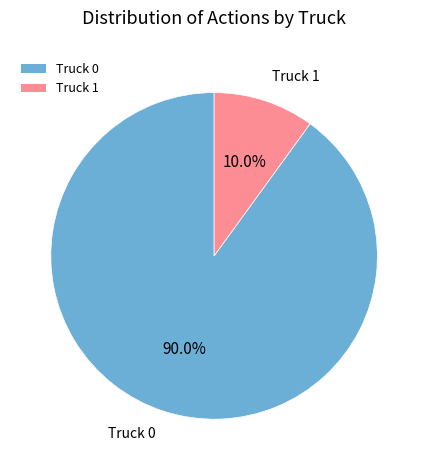

To the nearest percent, what is the difference between the Truck 0 and Truck 1 slice percentages?

80%